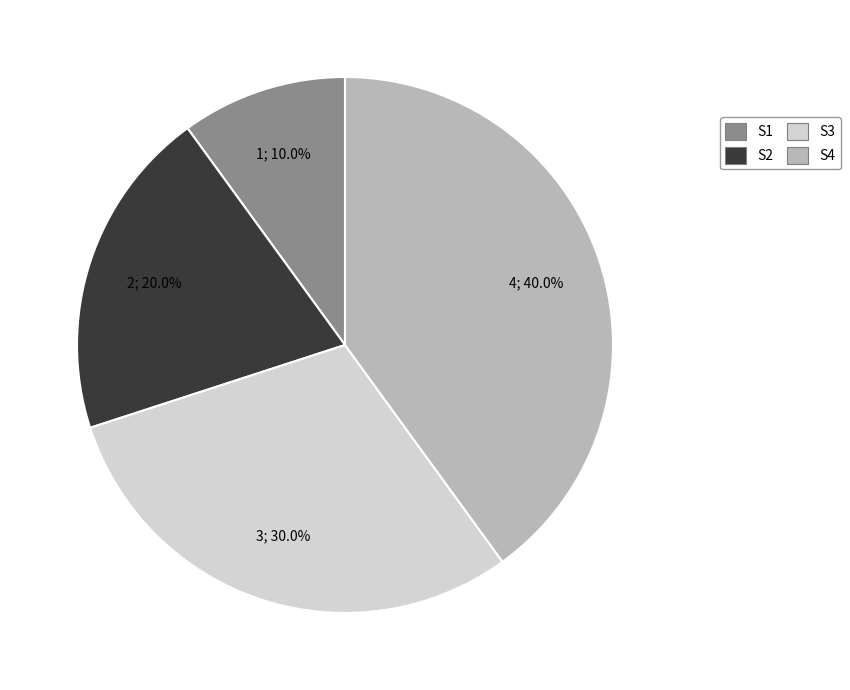

Is there any slice that represents more than half of the pie?

No